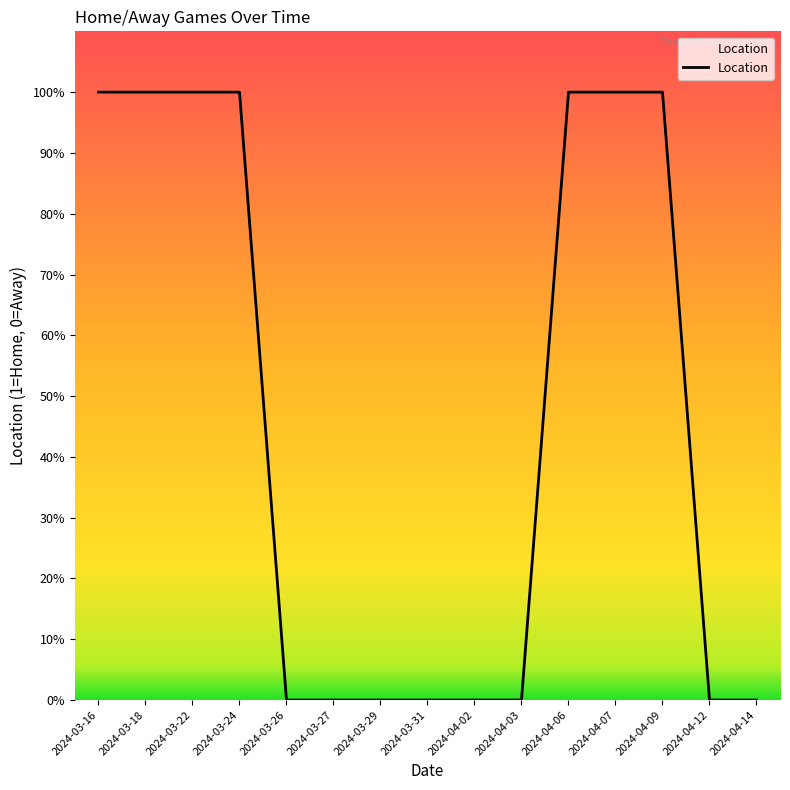

Does the chart have visible grid lines?

No